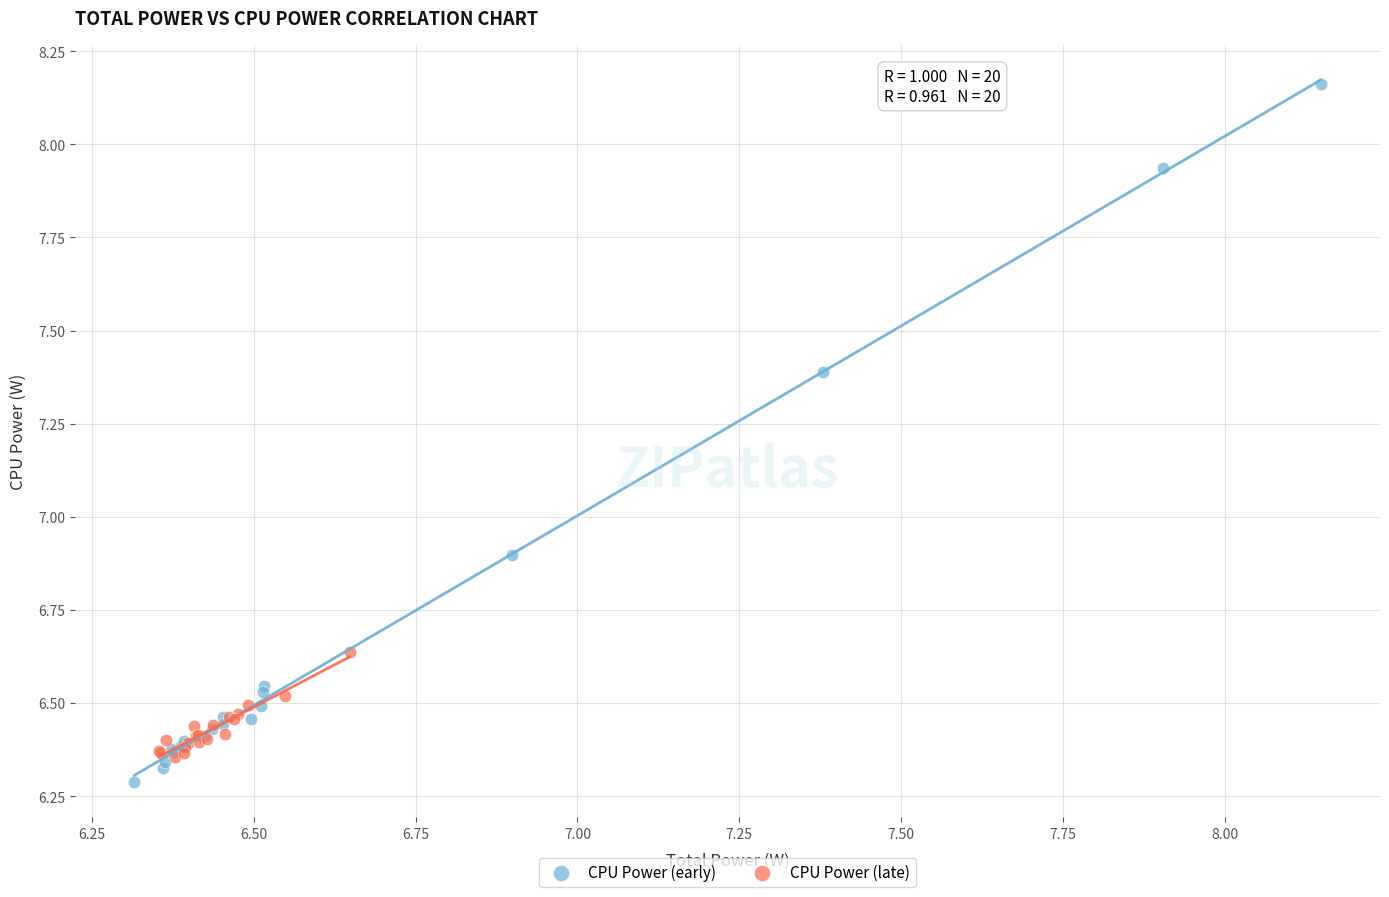

Which series contains the highest Y value?

CPU Power (early)